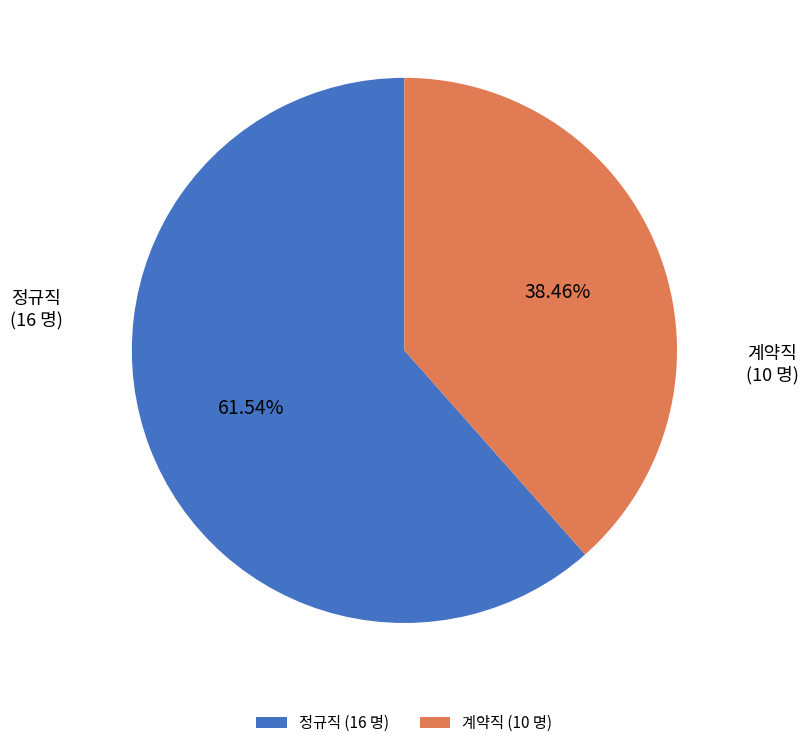

Count the number of slices in the pie.

2